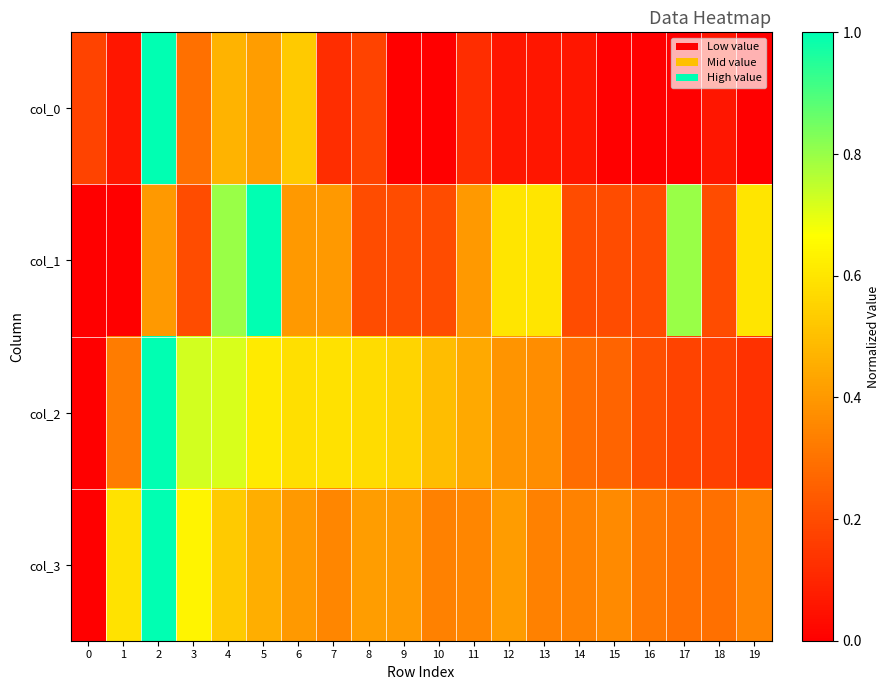

Which has a higher value, 13 or 18?

13